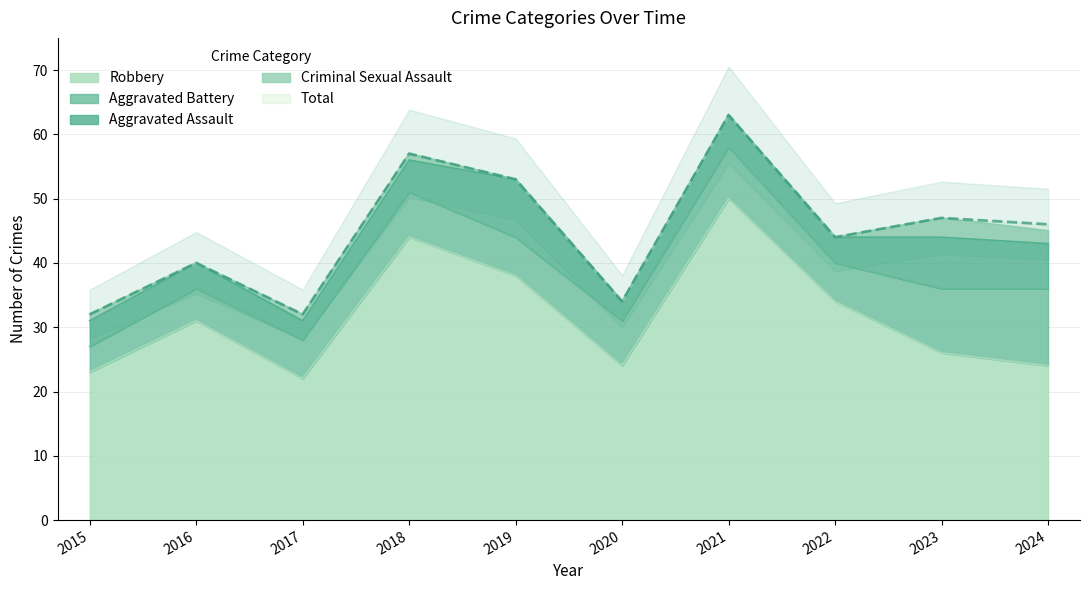

The value of Criminal Sexual Assault at 2024 is 0. True or false?

False